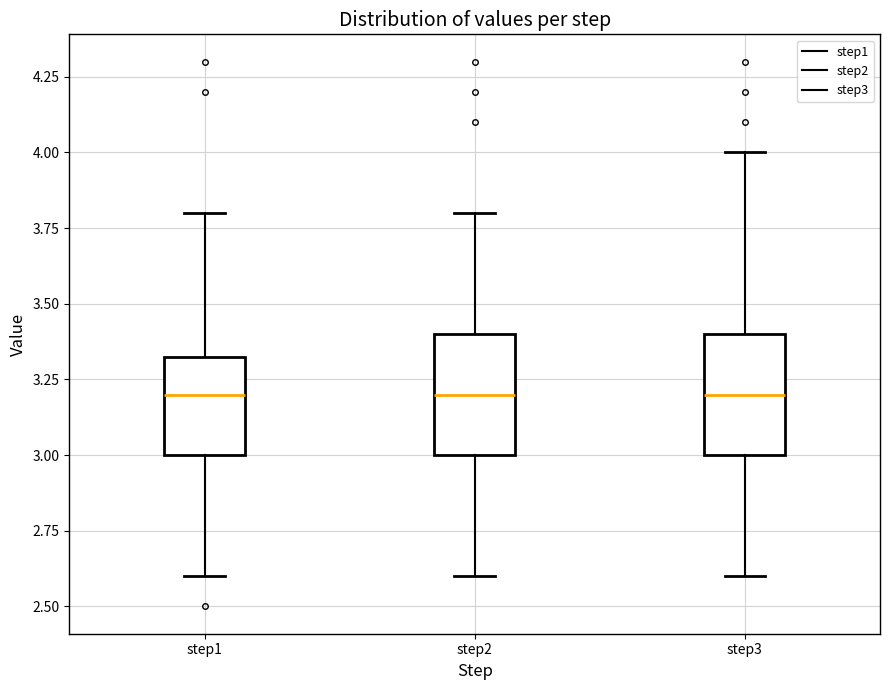

Where does the upper whisker of the box for step3 end on the y-axis? The values are not printed on the chart, so give them approximately, as read against the axis.

4.00